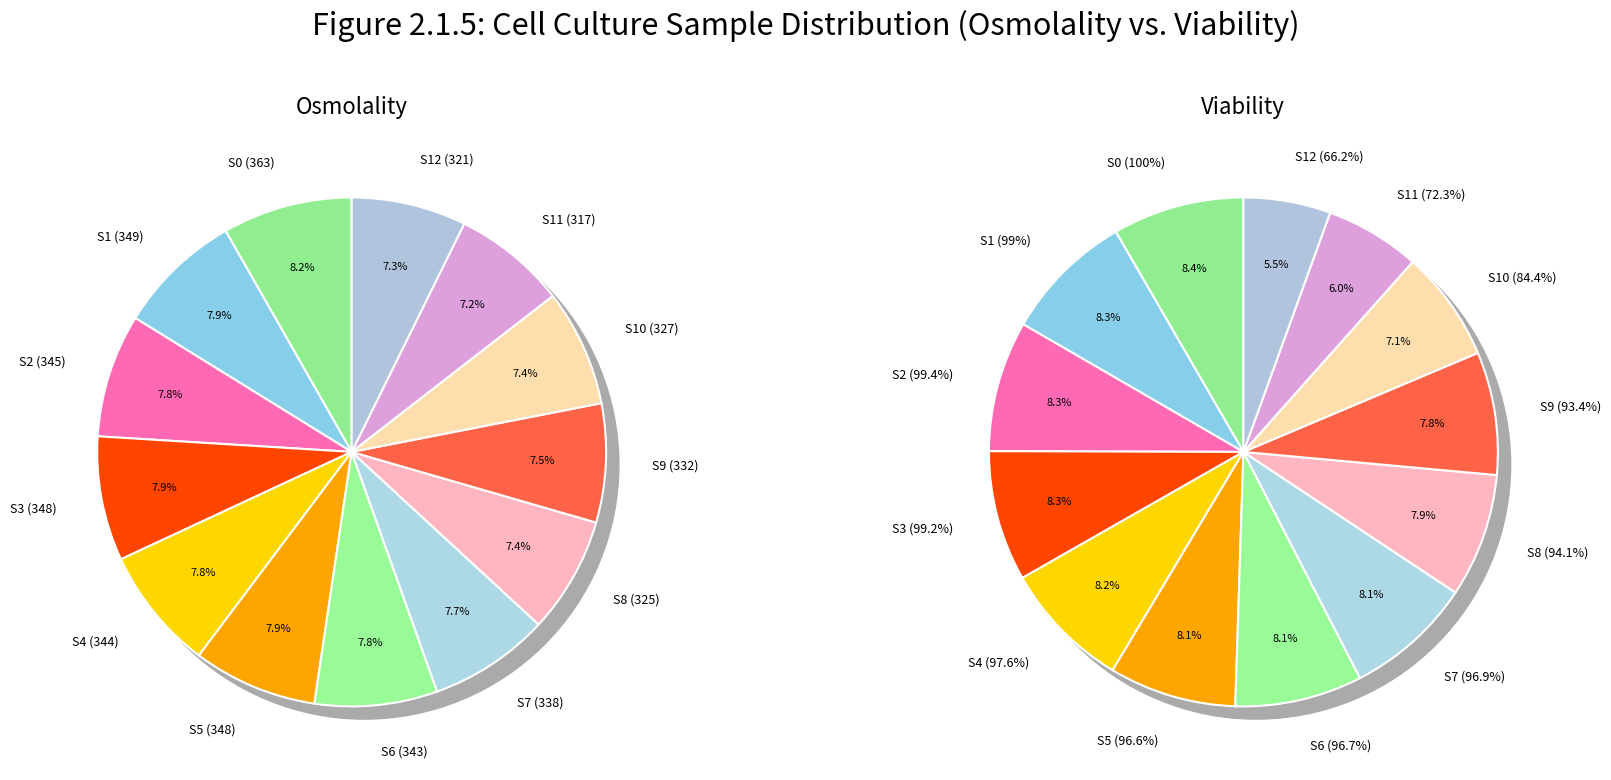

Is 9 the majority of the pie?

No